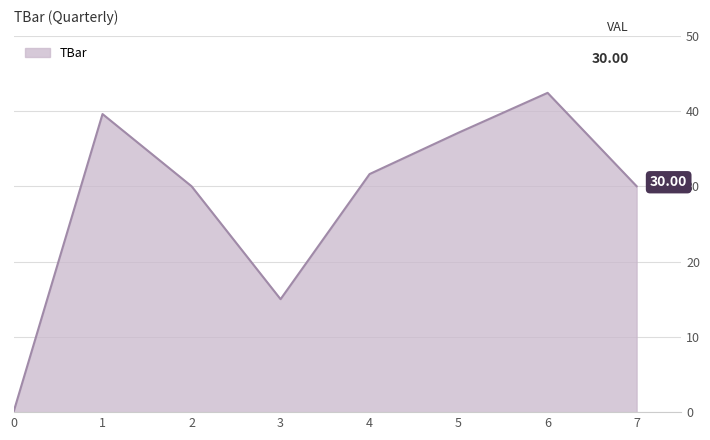

What is the approximate value at 3?

15.0